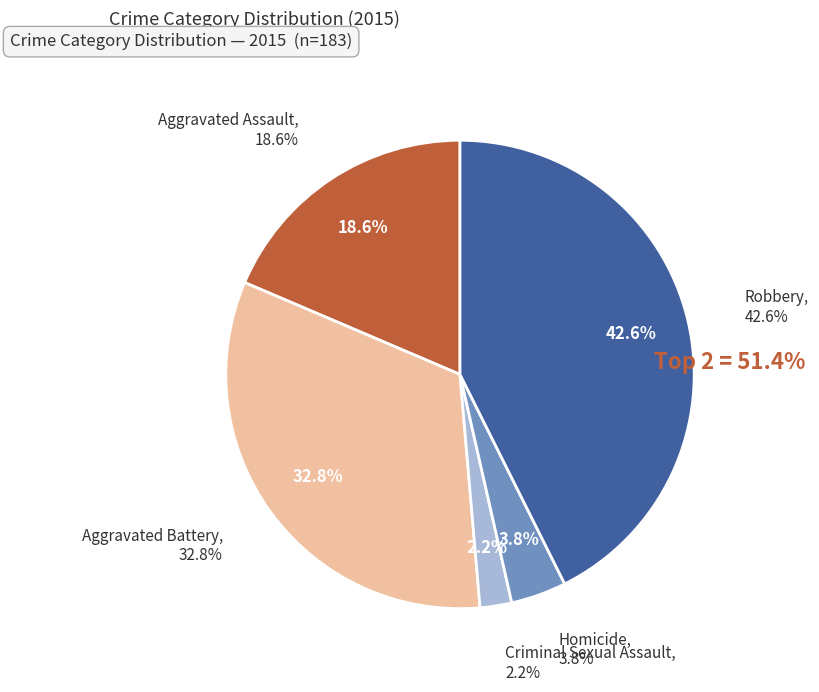

How many segments does this pie chart have?

5